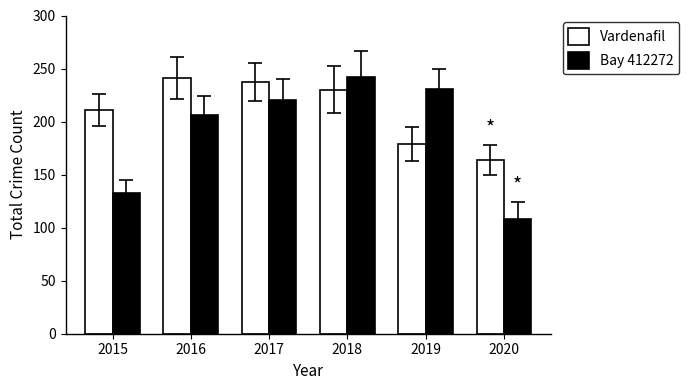

How many data points does each series have?

6